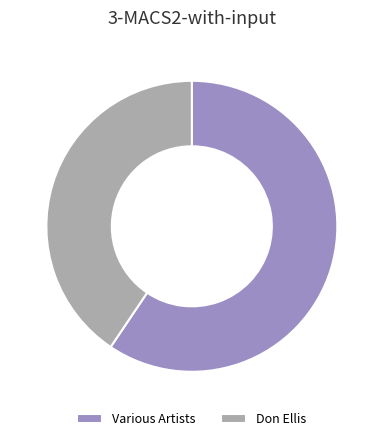

Which slice is the largest?

Various Artists